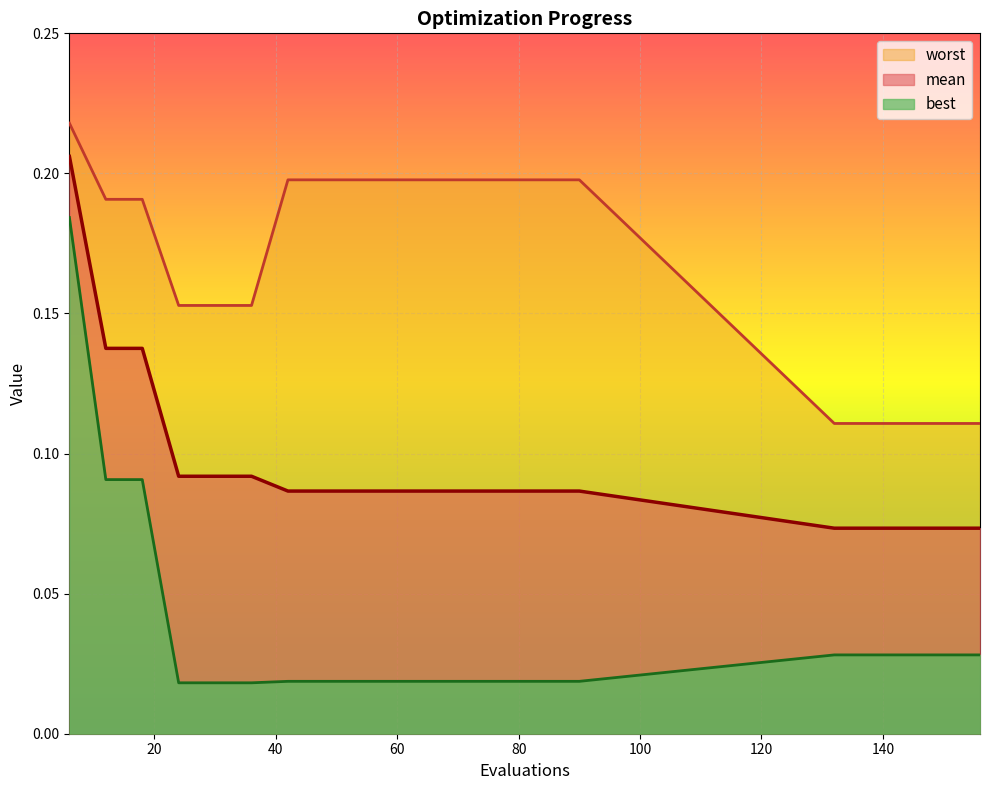

At which label does worst reach its minimum?

132